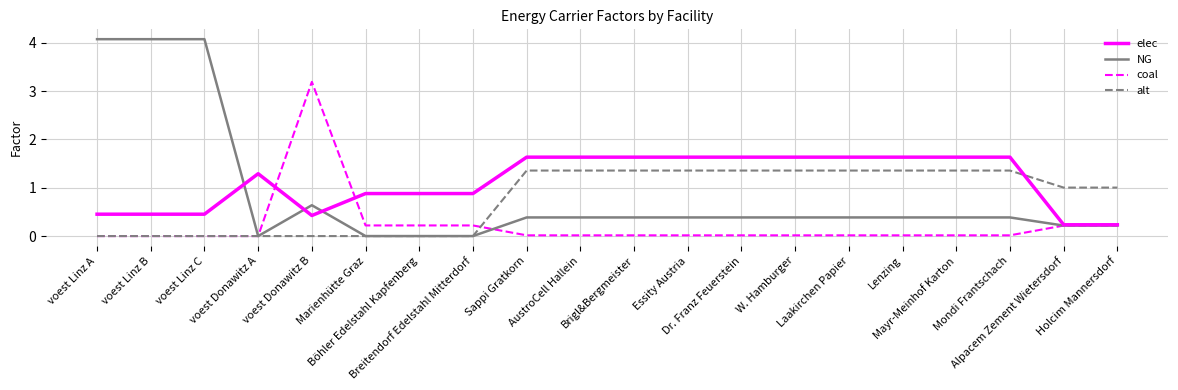

Rank the series by their maximum value, from highest to lowest.

NG, coal, elec, alt